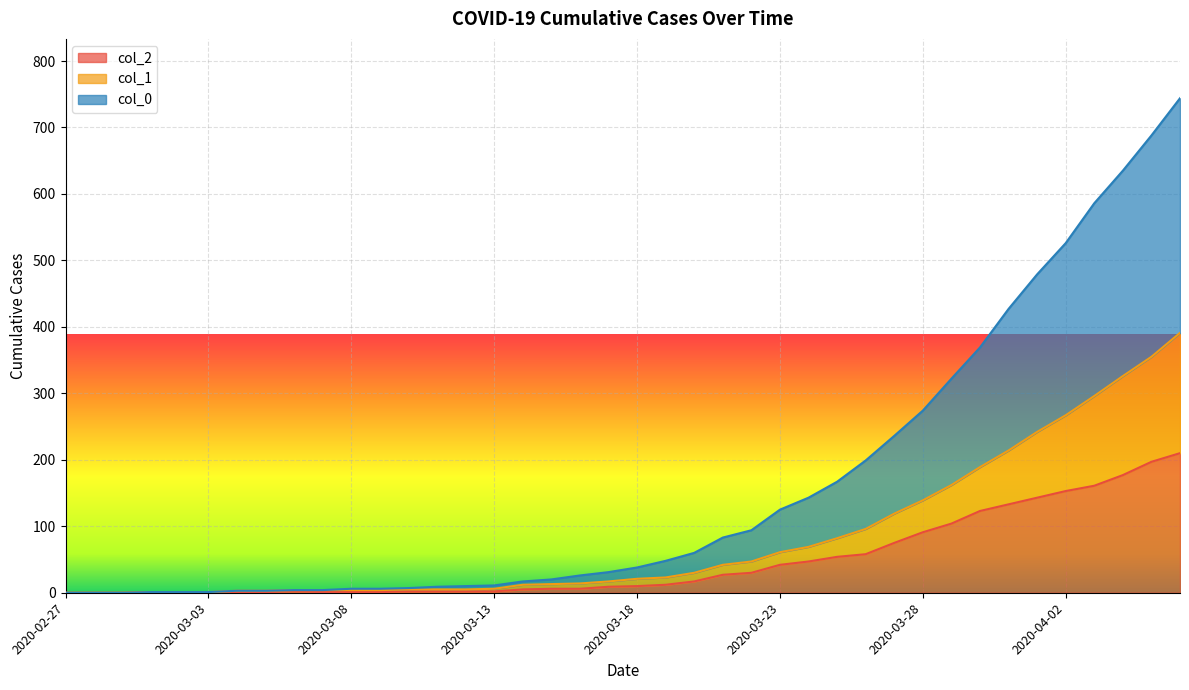

Which series has the largest total across all categories?

col_0